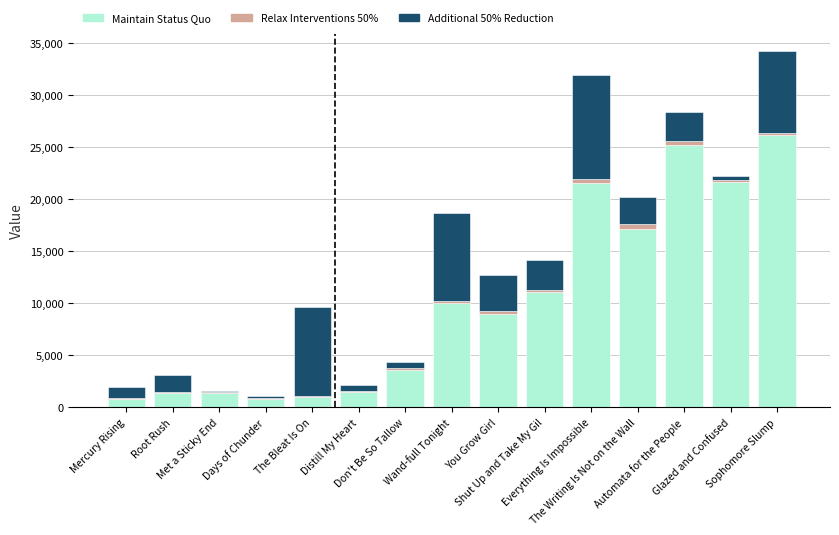

What is the highest value of the Maintain Status Quo series?

26160